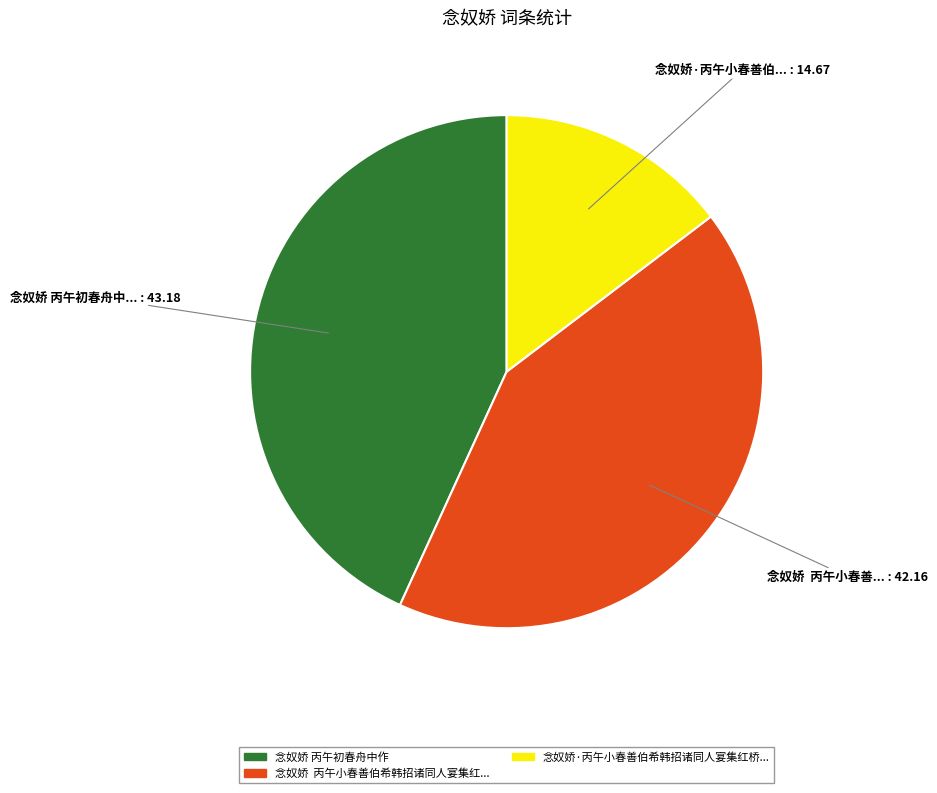

How many segments does this pie chart have?

3